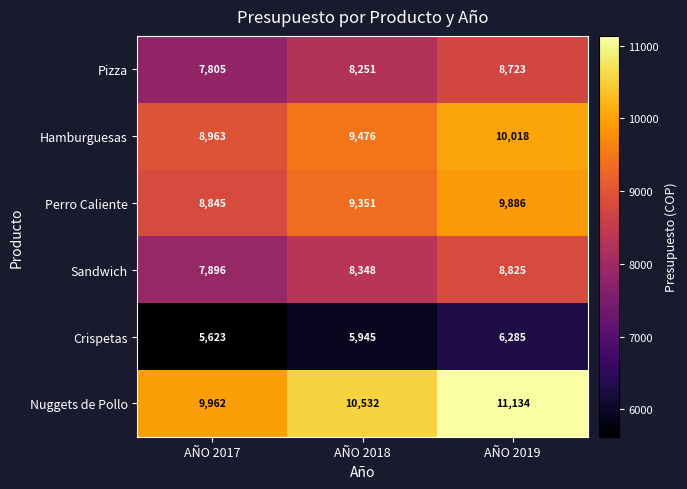

Which category has the highest value in the Crispetas series?

AÑO 2019